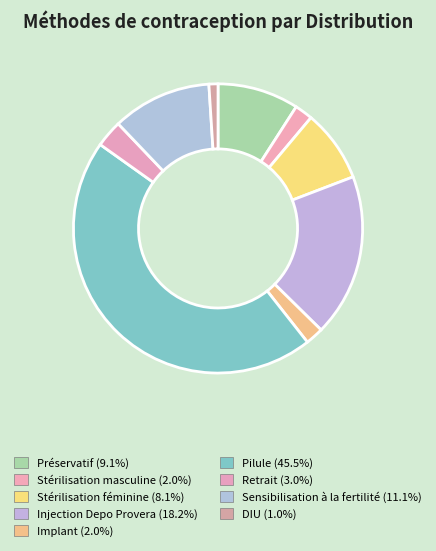

What percentage is NOT represented by Stérilisation masculine?

98.0%